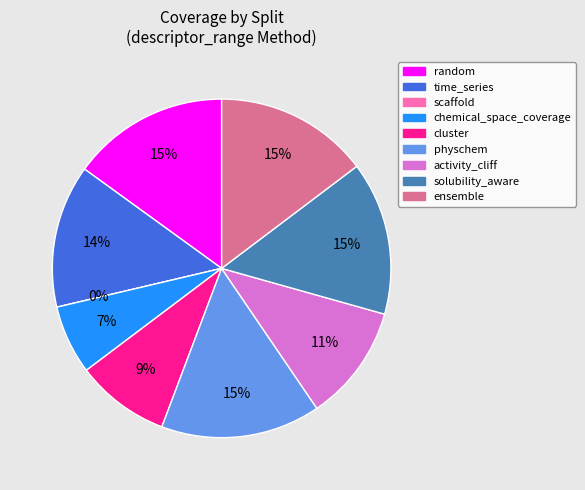

To the nearest percent, what is the difference between the ensemble and cluster slice percentages?

6%